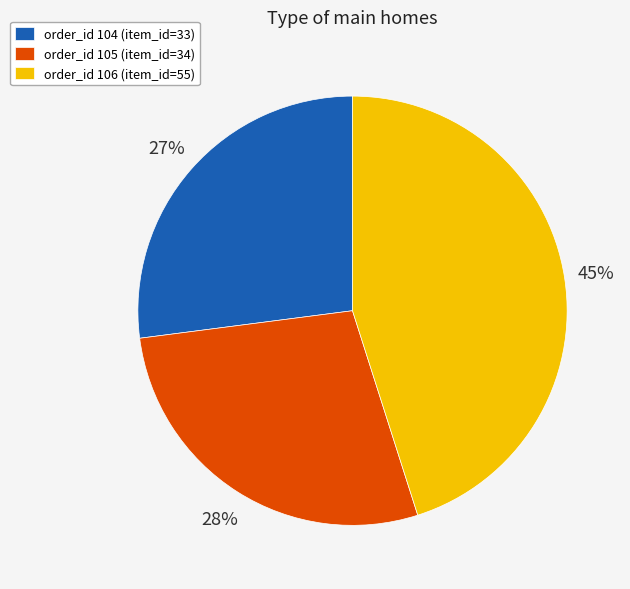

Count the number of slices in the pie.

3